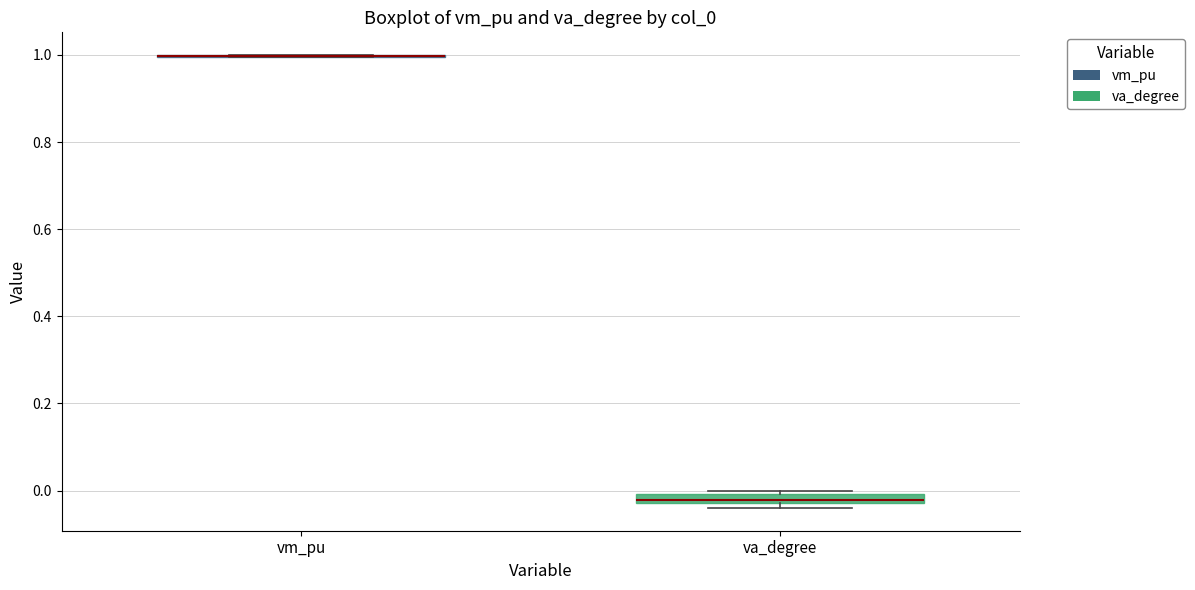

Where is the lower edge of the box for va_degree on the y-axis? The values are not printed on the chart, so give them approximately, as read against the axis.

-0.02